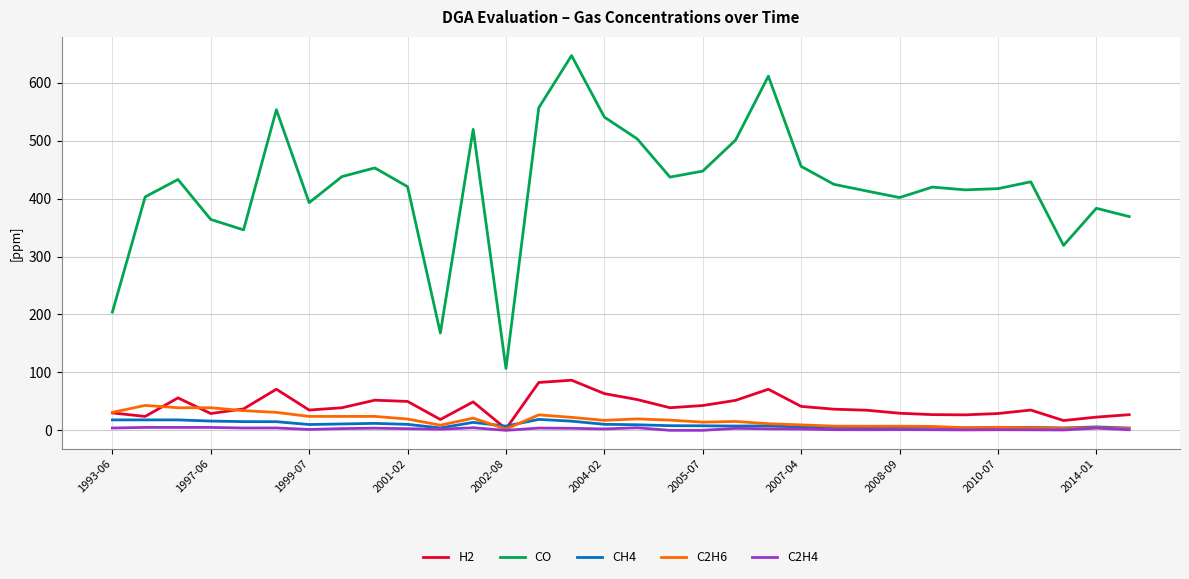

Which series has the largest range (max minus min)?

CO